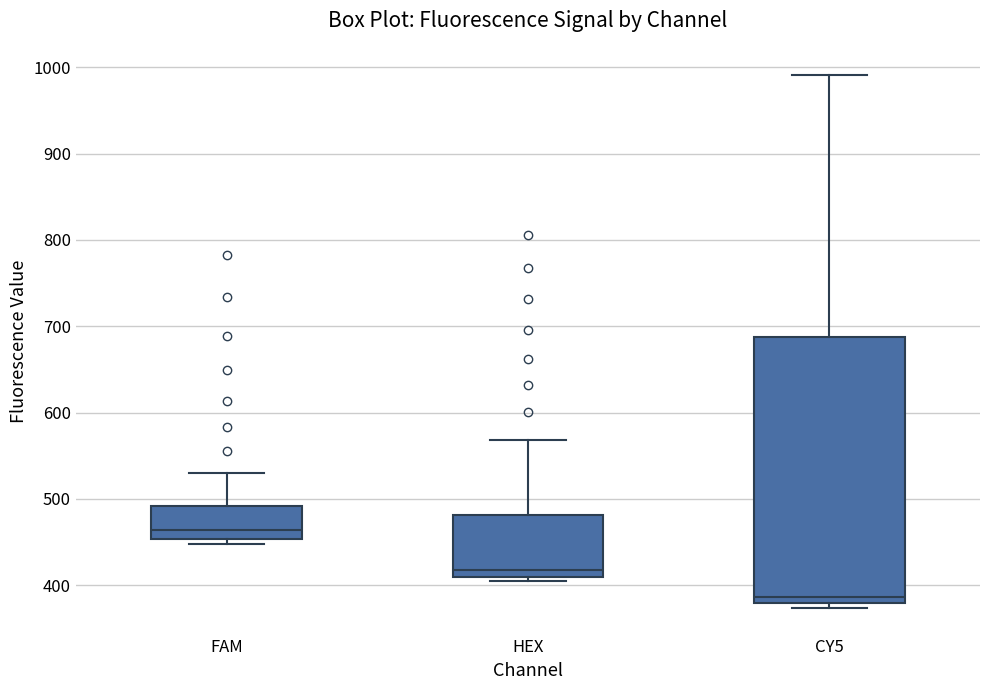

Which box is the tallest, from its lower edge to its upper edge?

CY5